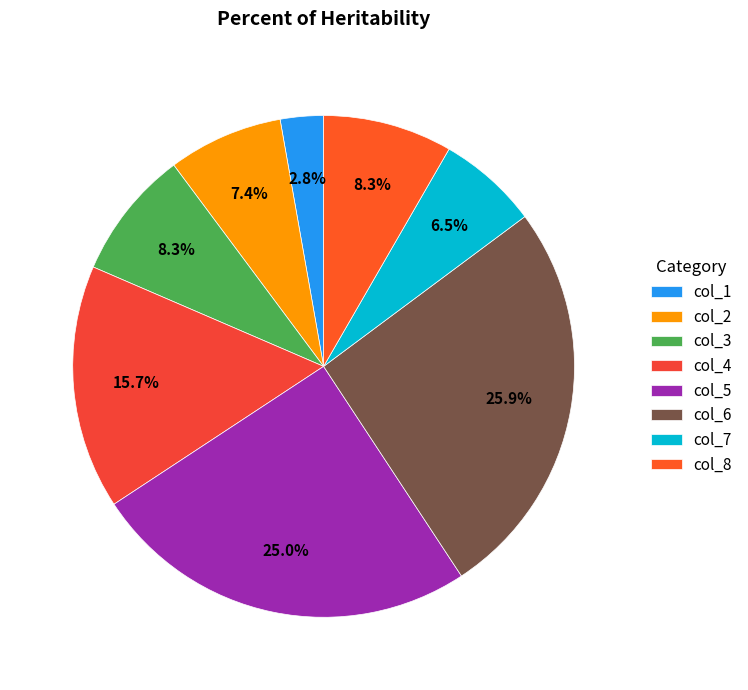

How many segments does this pie chart have?

8